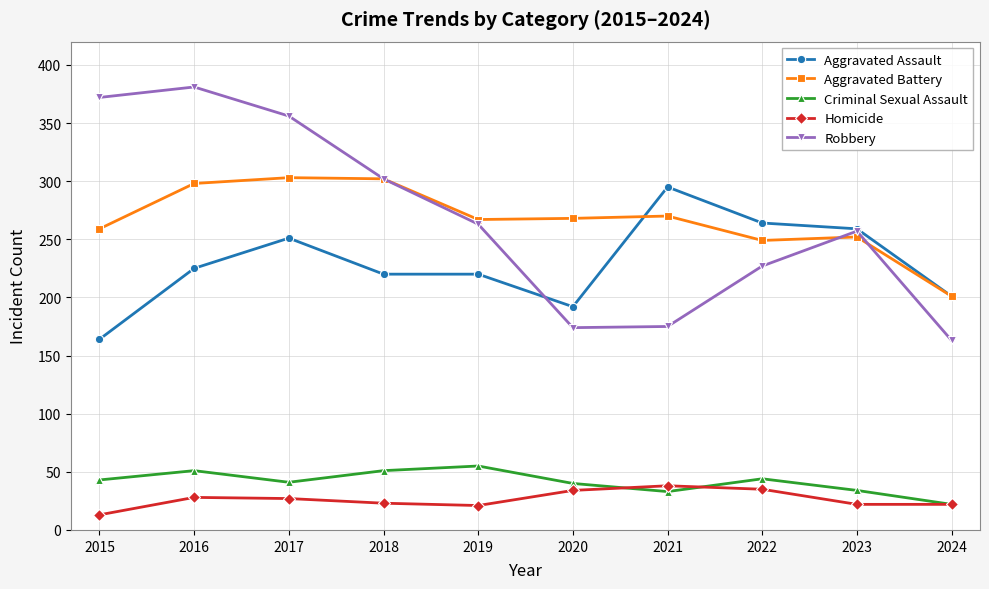

What is the total value across all series at 2018?

898